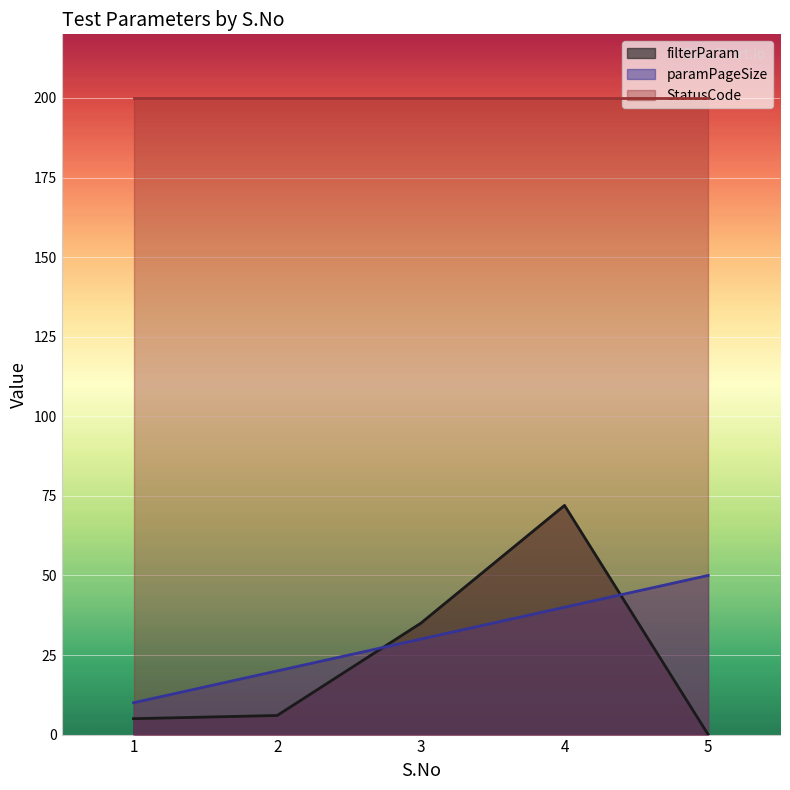

What is the sum of the filterParam values at 3 and 1?

40